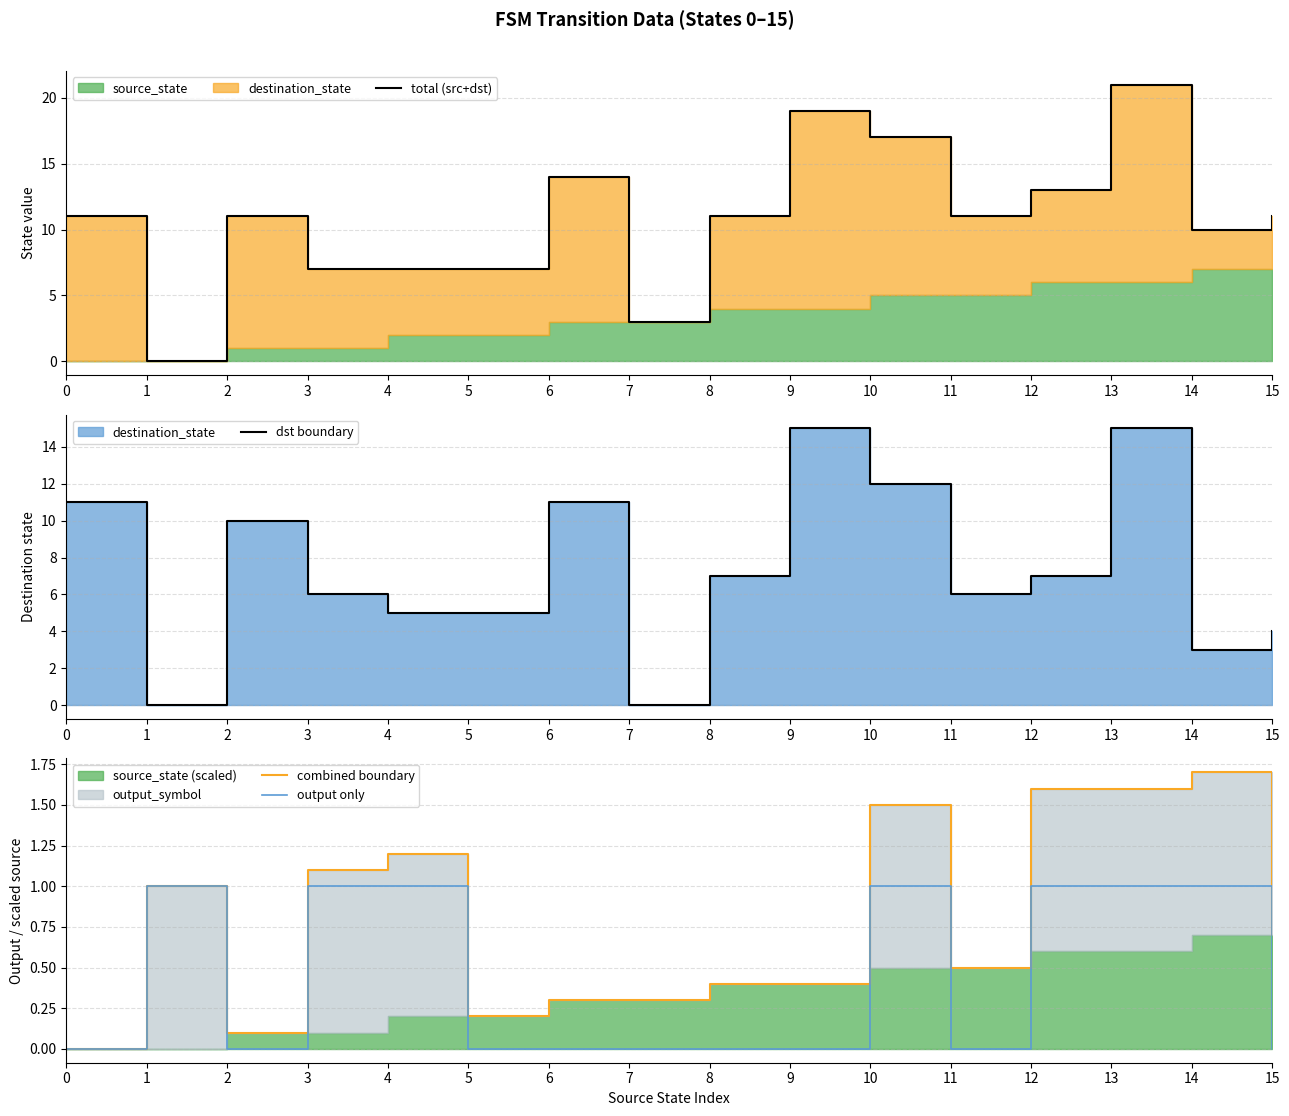

Reading left to right, what are all the values shown in this chart?

total (src+dst): 11.0	0.0	11.0	7.0	7.0	7.0	14.0	3.0	11.0	19.0	17.0	11.0	13.0	21.0	10.0	11.0
dst boundary: 11.0	0.0	10.0	6.0	5.0	5.0	11.0	0.0	7.0	15.0	12.0	6.0	7.0	15.0	3.0	4.0
combined boundary: 0.0	1.0	0.1	1.1	1.2	0.2	0.3	0.3	0.4	0.4	1.5	0.5	1.6	1.6	1.7	0.7
output only: 0.0	1.0	0.0	1.0	1.0	0.0	0.0	0.0	0.0	0.0	1.0	0.0	1.0	1.0	1.0	0.0